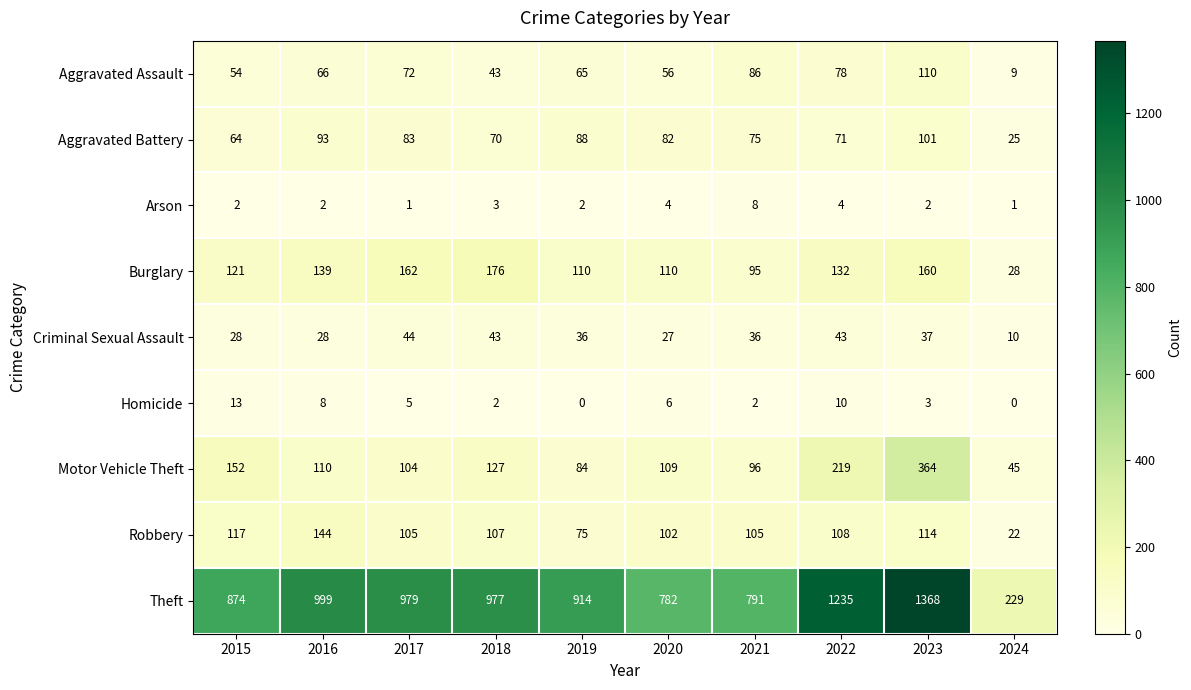

What is the sum of the Criminal Sexual Assault values at 2024 and 2018?

53